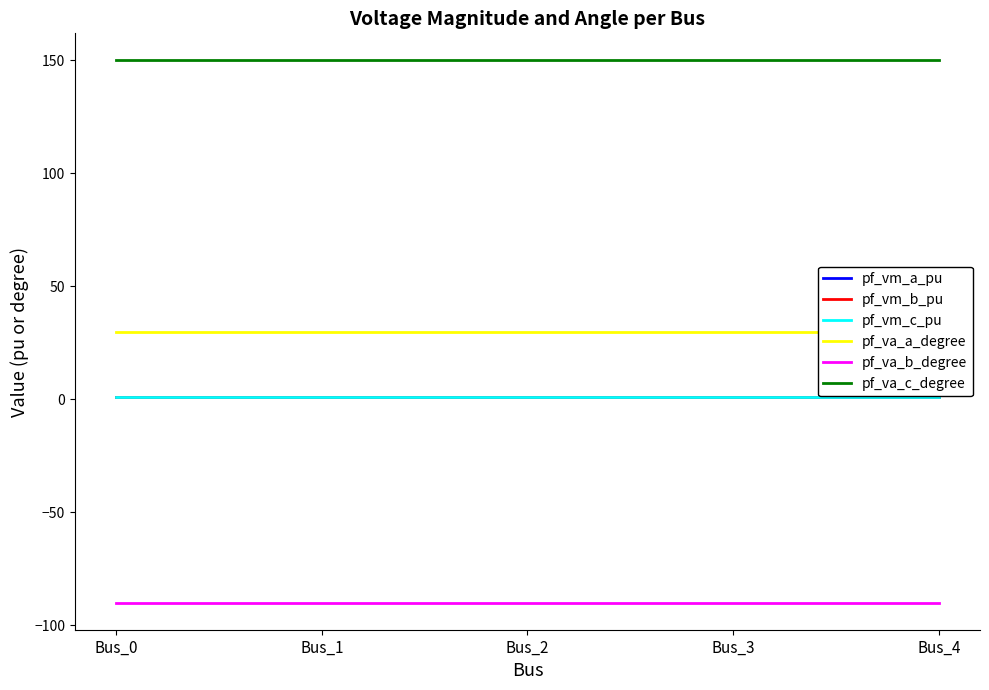

What is the minimum value for pf_va_c_degree?

150.0